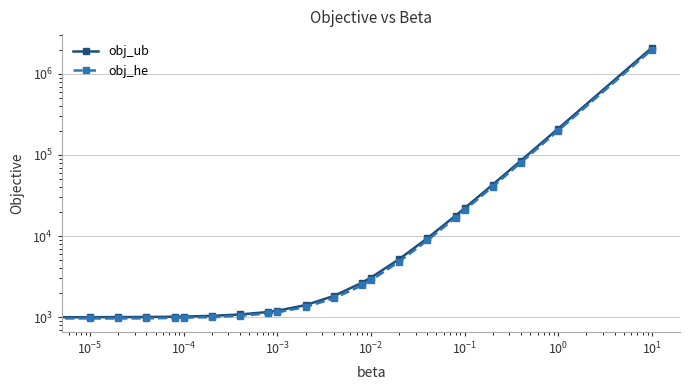

True or false: obj_ub and obj_he intersect in this chart.

False